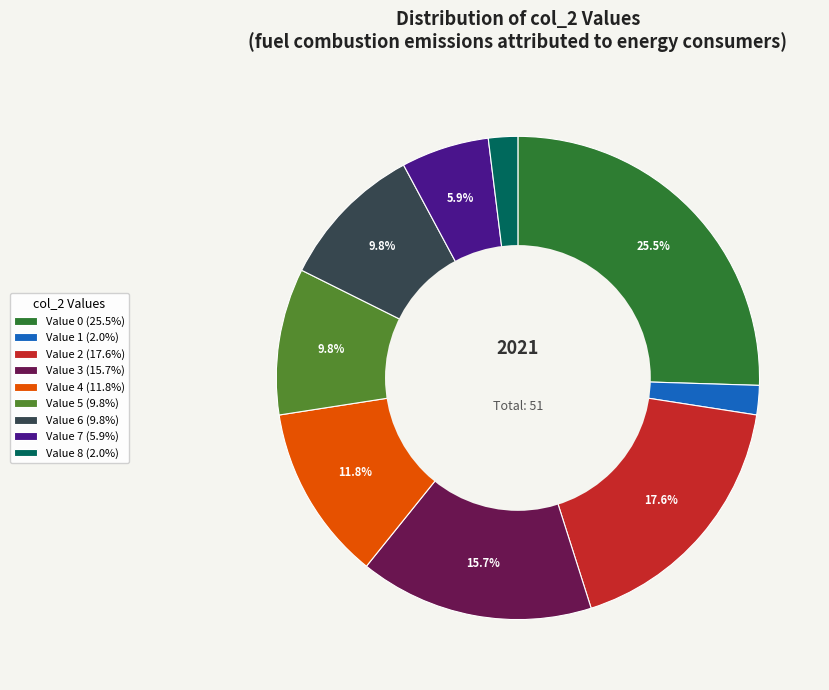

Between Value 6 (9.8%) and Value 2 (17.6%), which is larger?

Value 2 (17.6%)